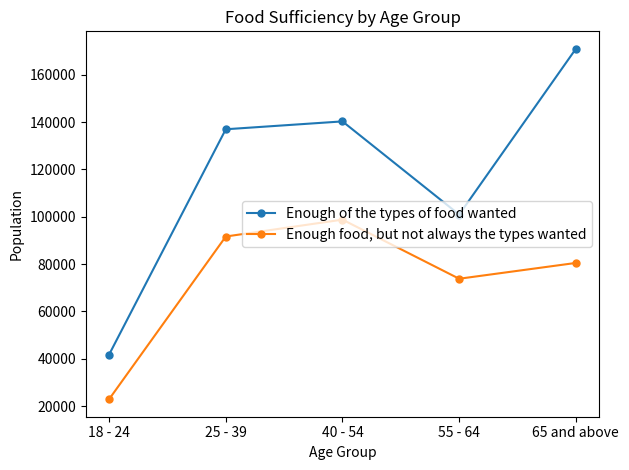

How many categories are shown in the chart?

5